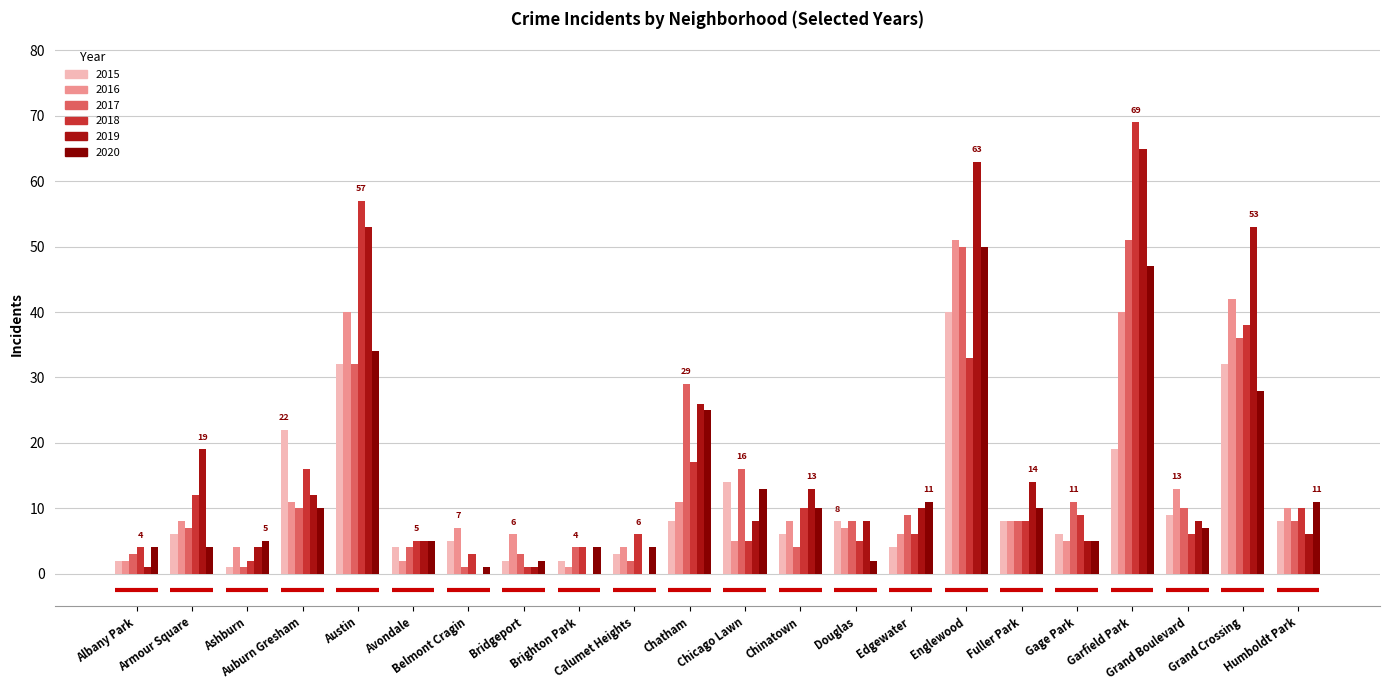

What is the maximum value shown in the chart?

69